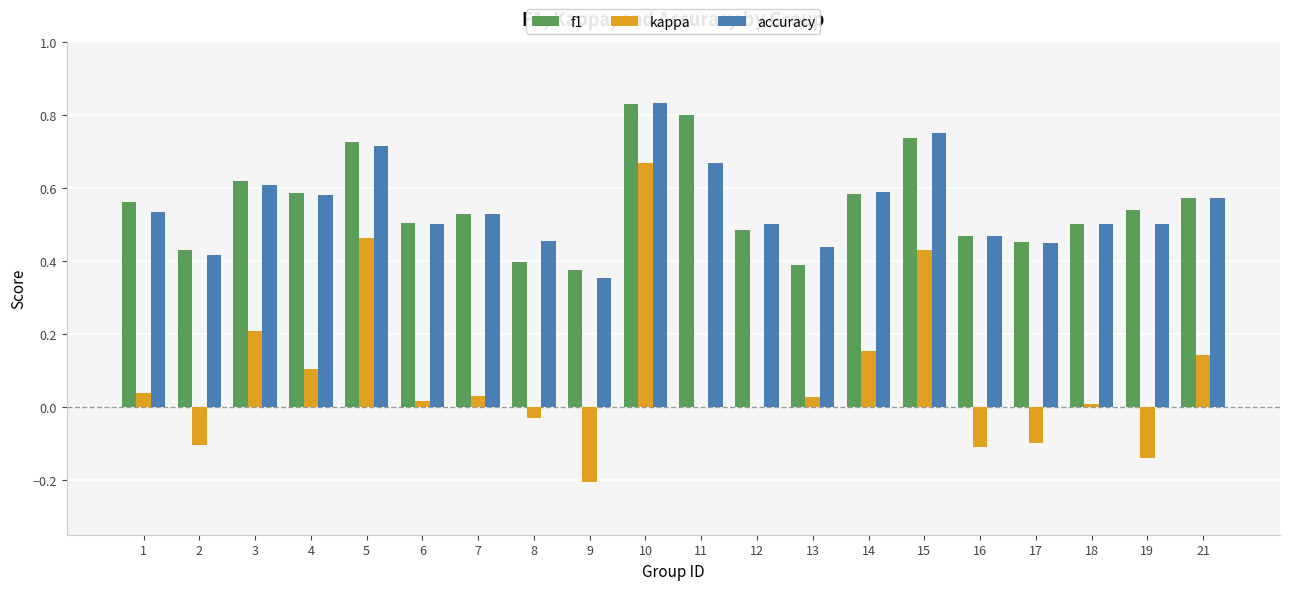

Does the chart contain stacked bars?

No